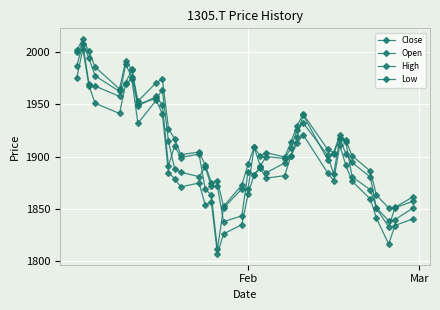

Does the chart have visible grid lines?

Yes